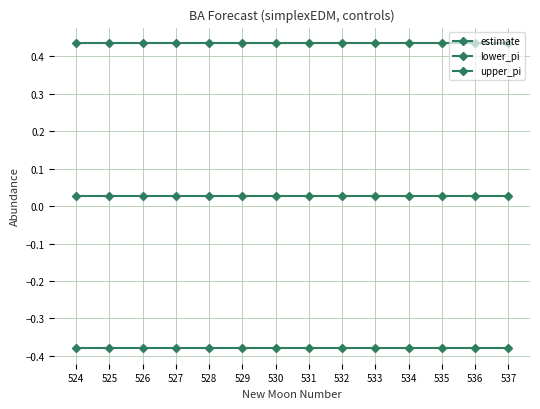

Which series has the largest total across all categories?

upper_pi